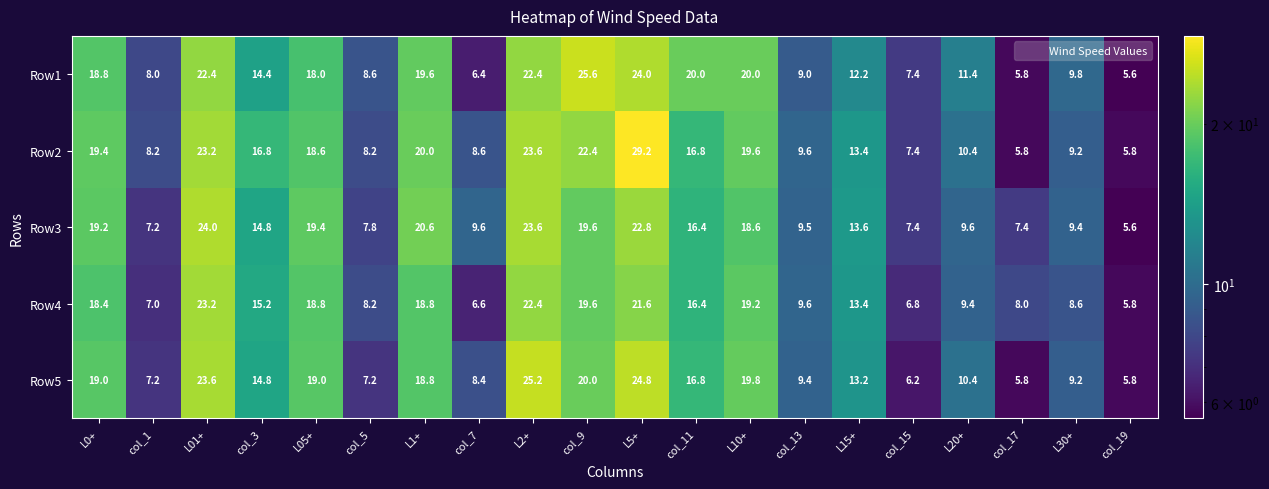

How many data points does each series have?

20